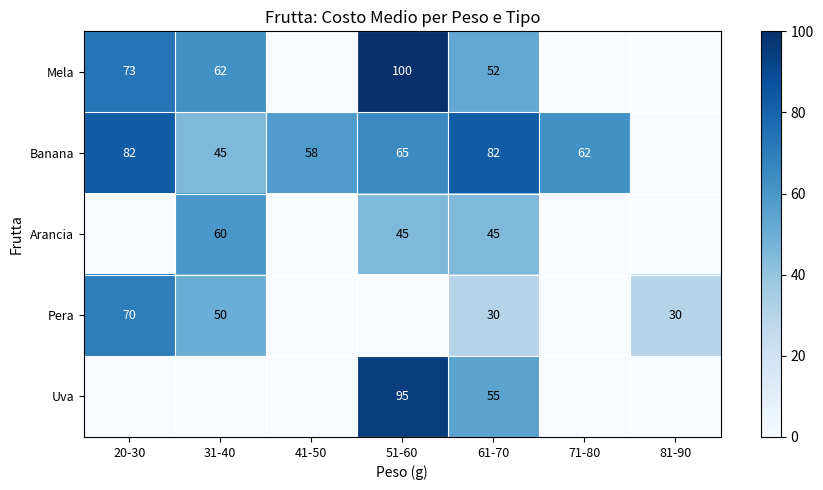

Which category has the highest value across all series?

51-60